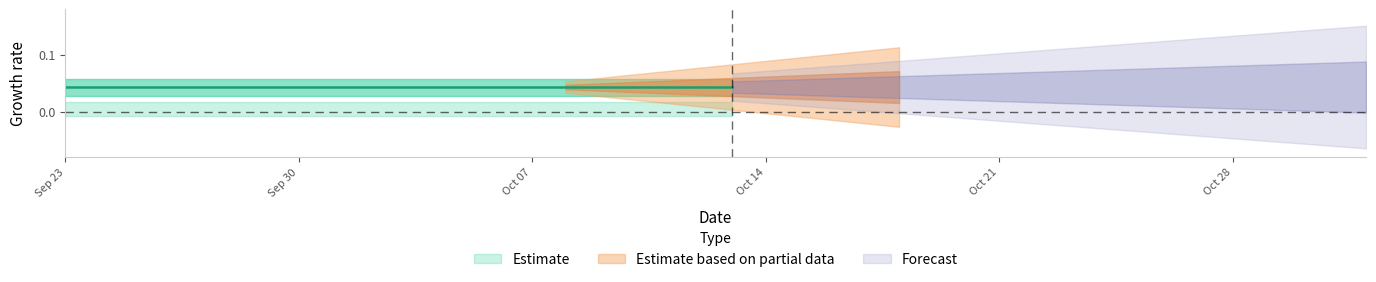

What is the total value across all series at 2011-10-06?

0.1